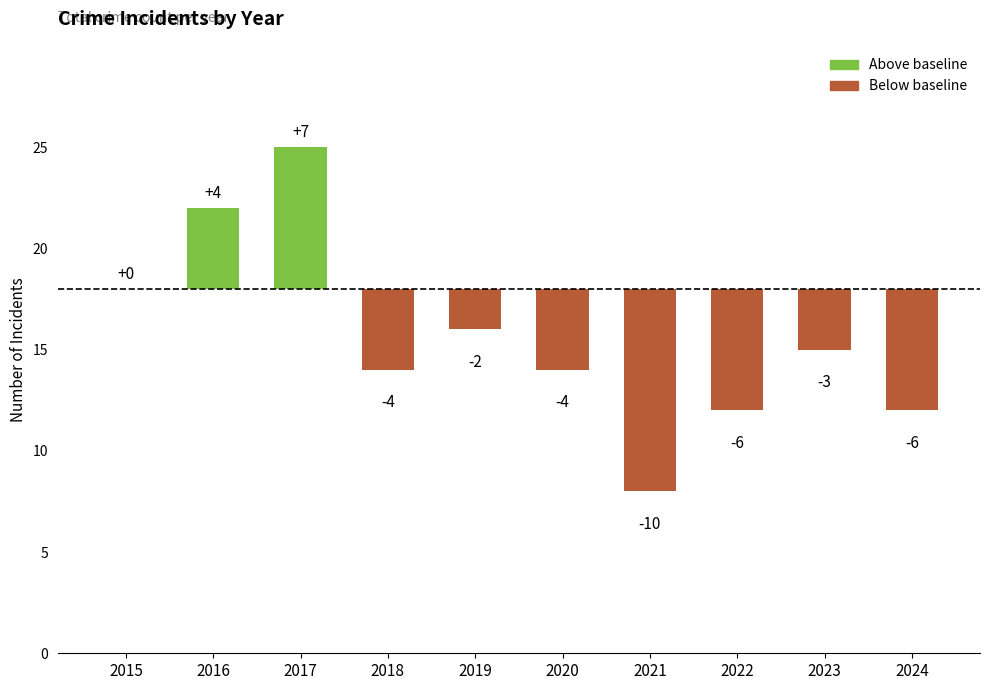

What is the value of the 2nd bar from the left?

4